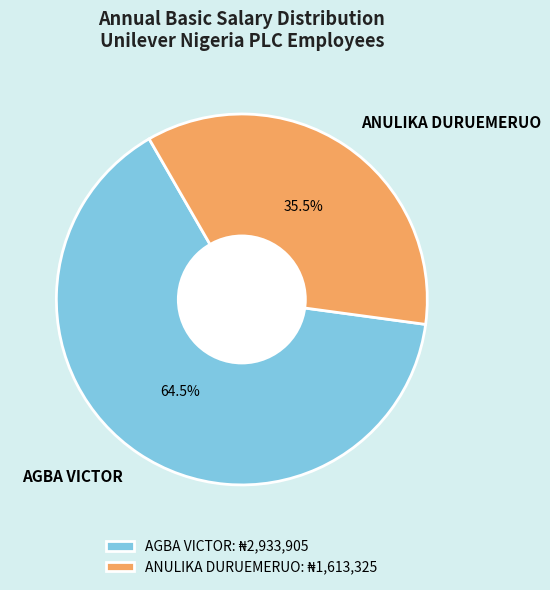

Do AGBA VICTOR and ANULIKA DURUEMERUO together represent more than half of the pie?

Yes